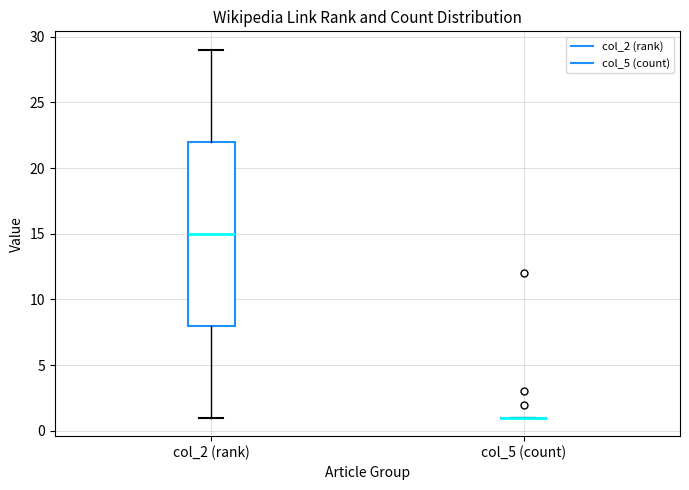

Which box is the tallest, from its lower edge to its upper edge?

col_2 (rank)